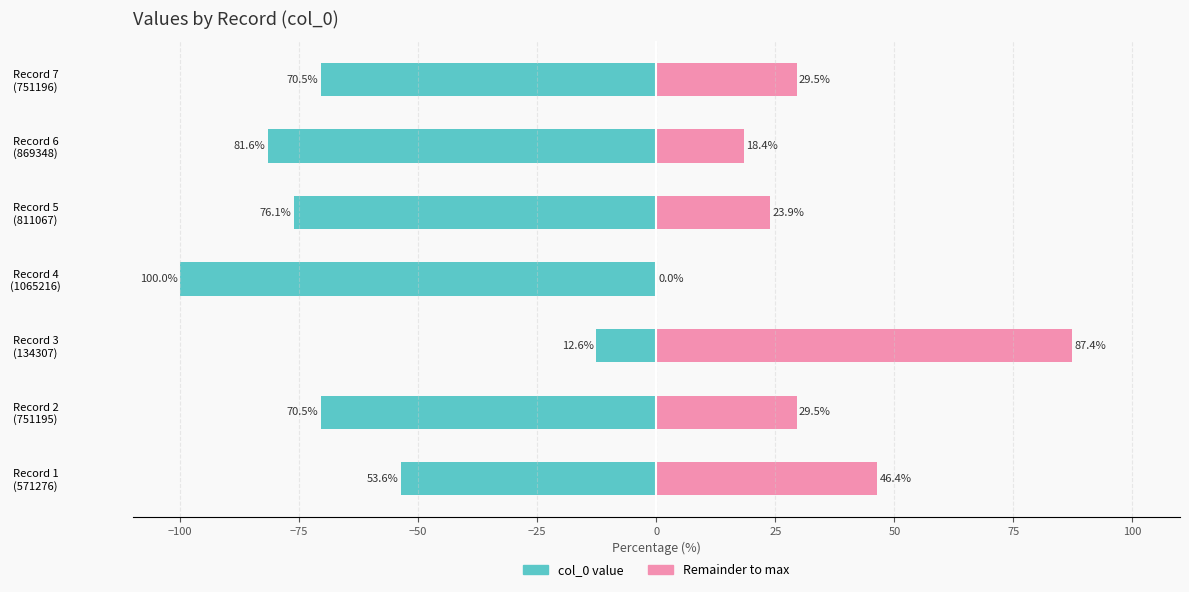

How many groups of bars are there?

7